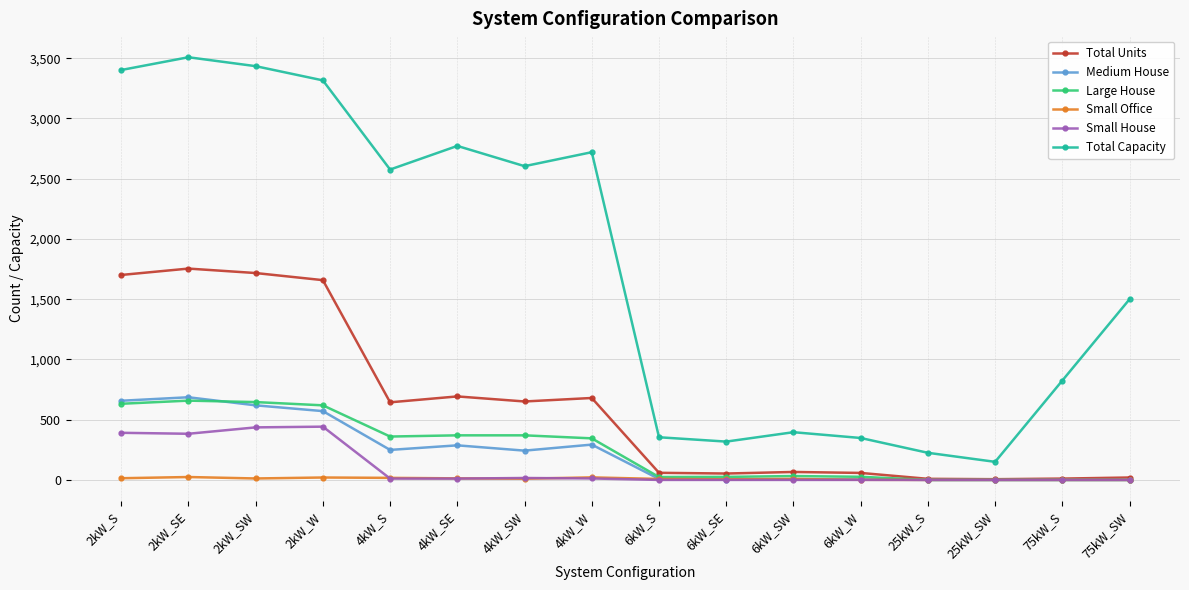

The value of Medium House at 75kW_S is 456. True or false?

False